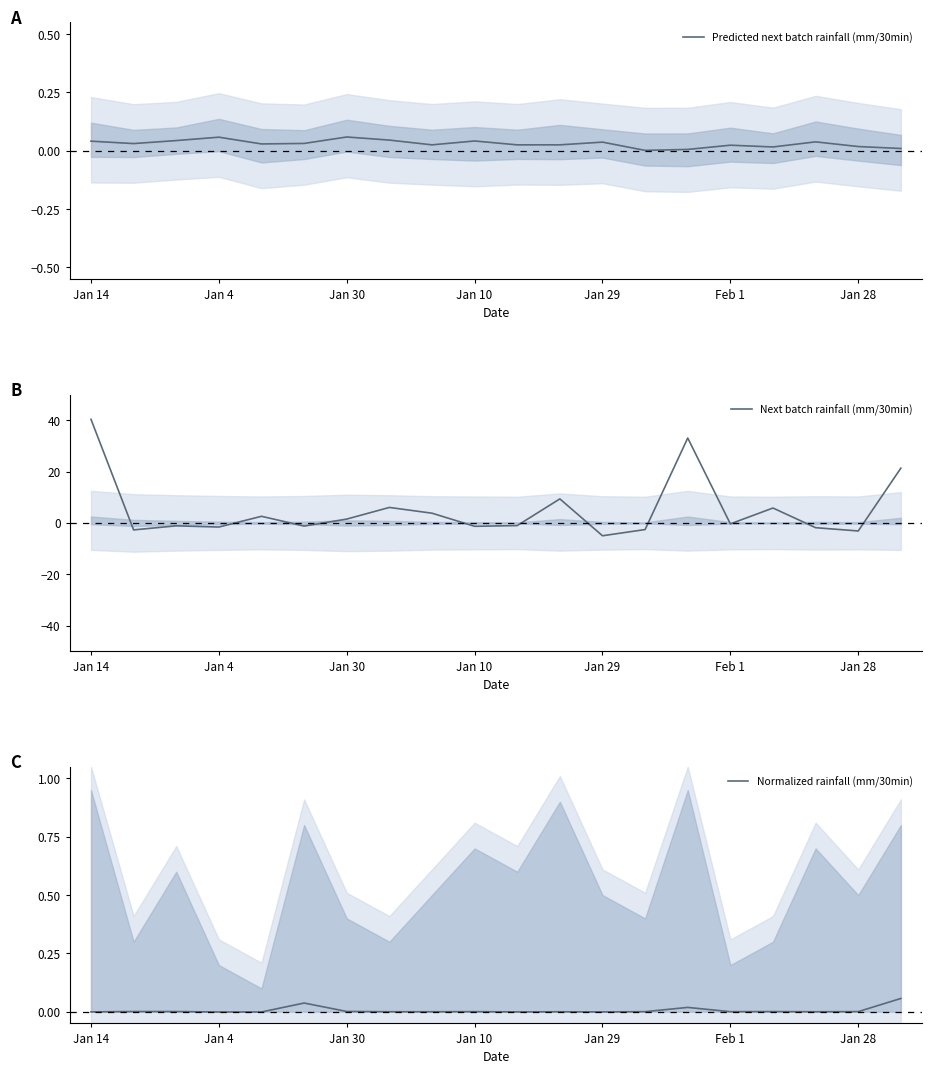

What is the greatest value displayed?

40.4